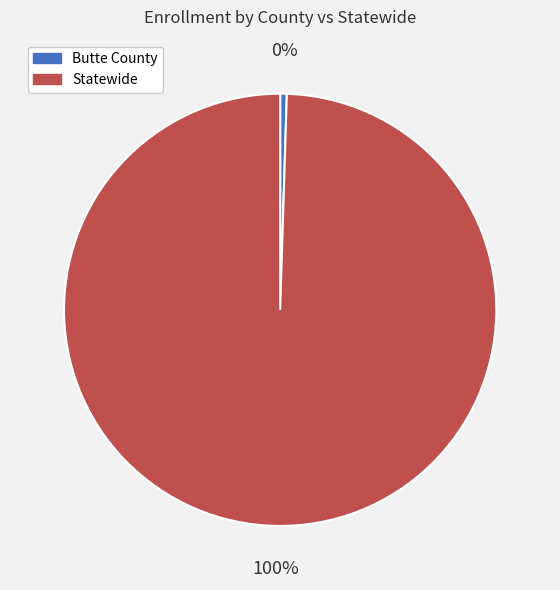

To the nearest percent, what is the average slice percentage?

50%